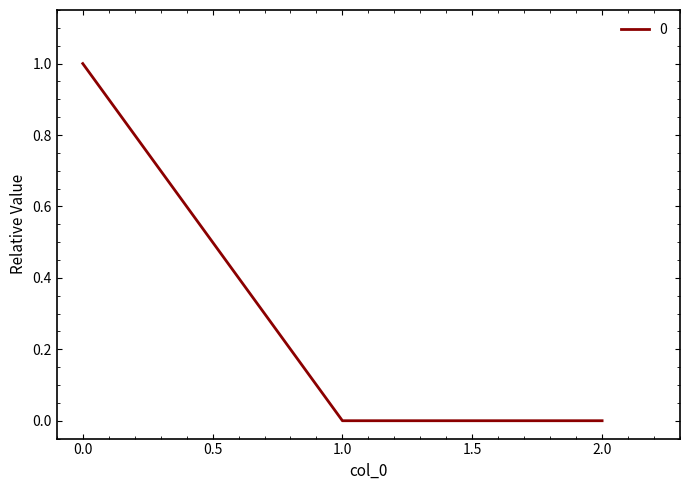

Reading left to right, list all the values displayed in this chart.

0.0=1	1.0=0	2.0=0